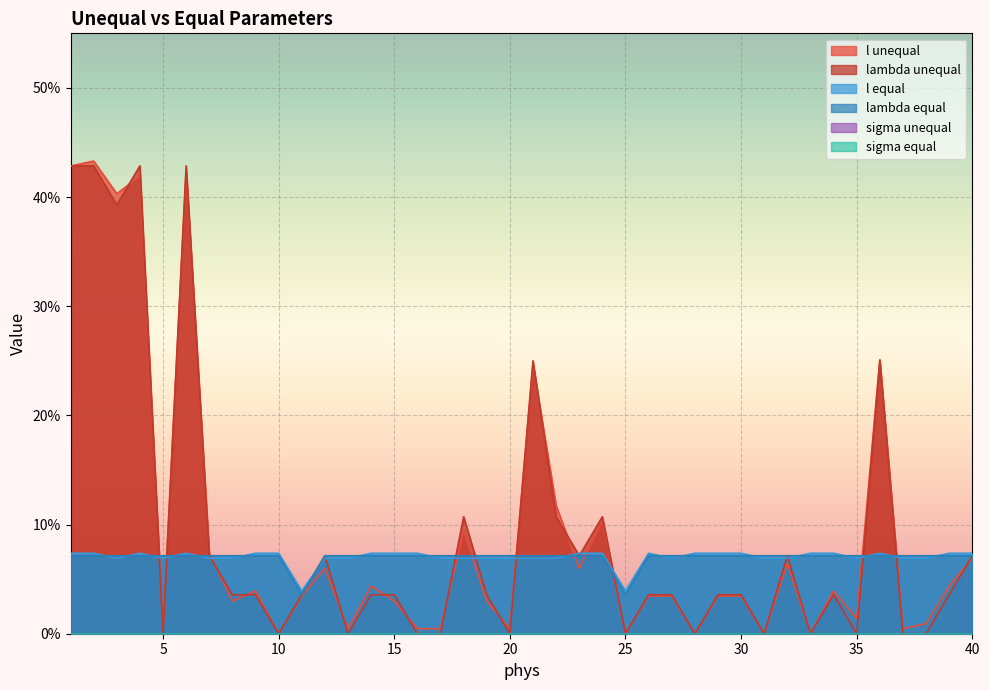

What is the difference between the maximum and minimum values in the lambda unequal series?

0.4